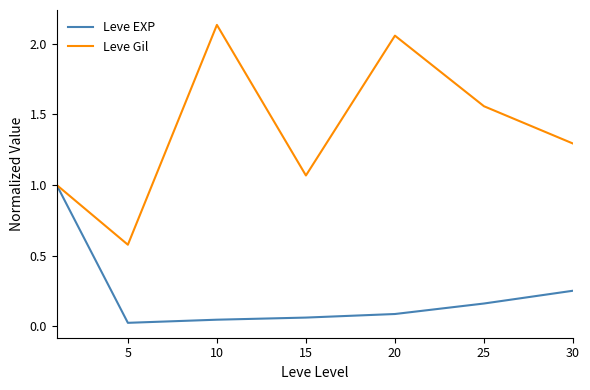

Which series has the largest total across all categories?

Leve Gil